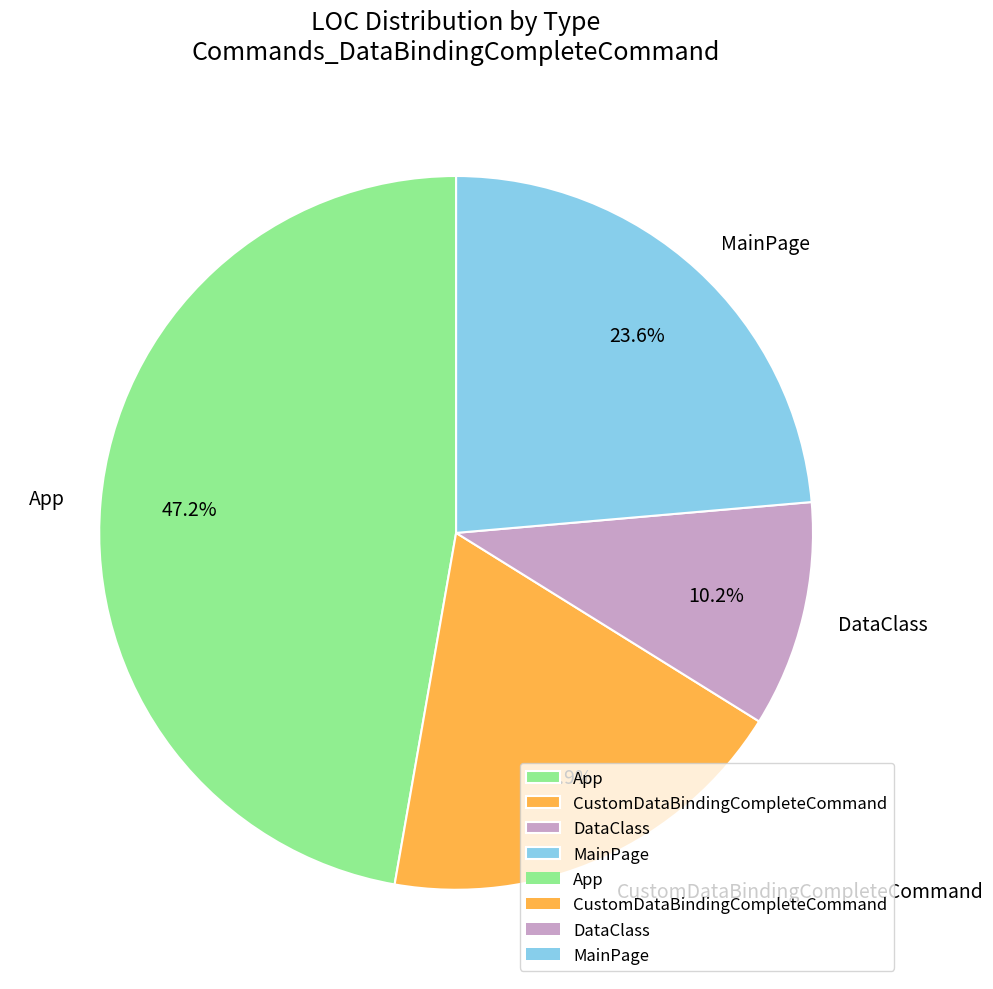

To the nearest percent, what percentage of the pie is DataClass?

10%